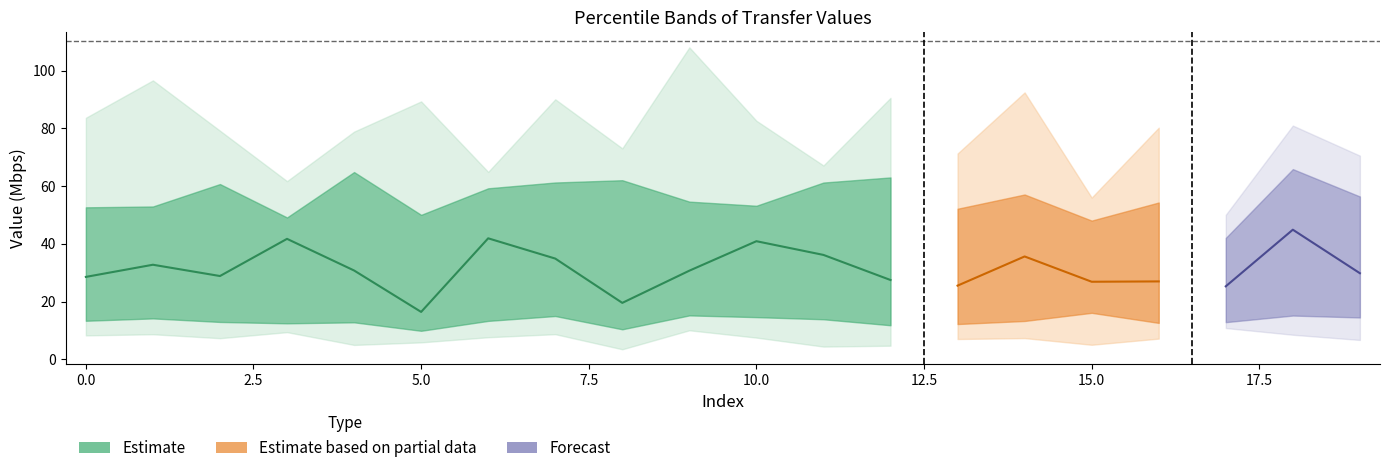

At which category does the chart reach its minimum across all series?

8